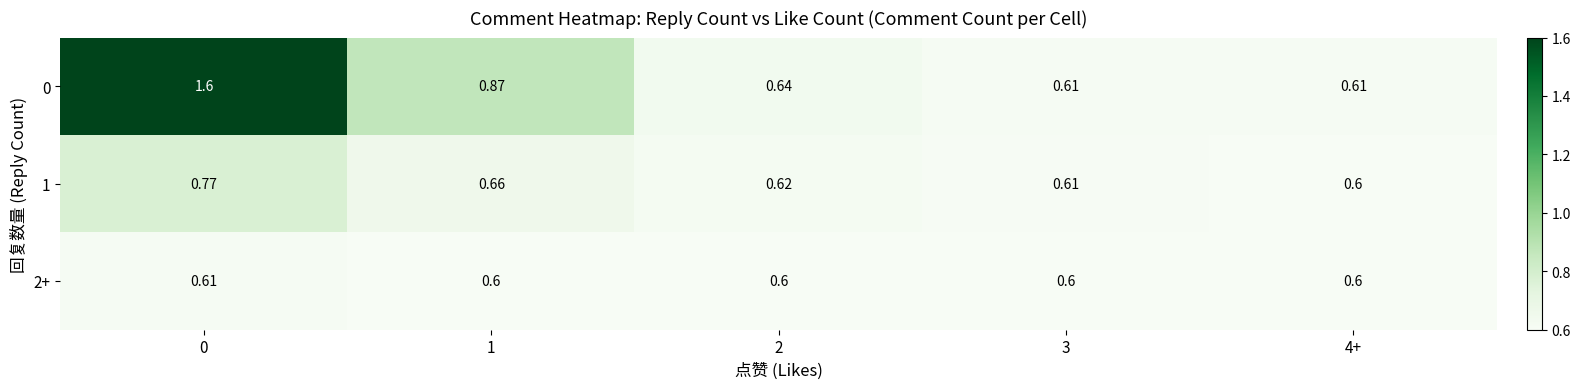

Is the value of 1 at 0 greater than the value of 2+ at 0?

Yes